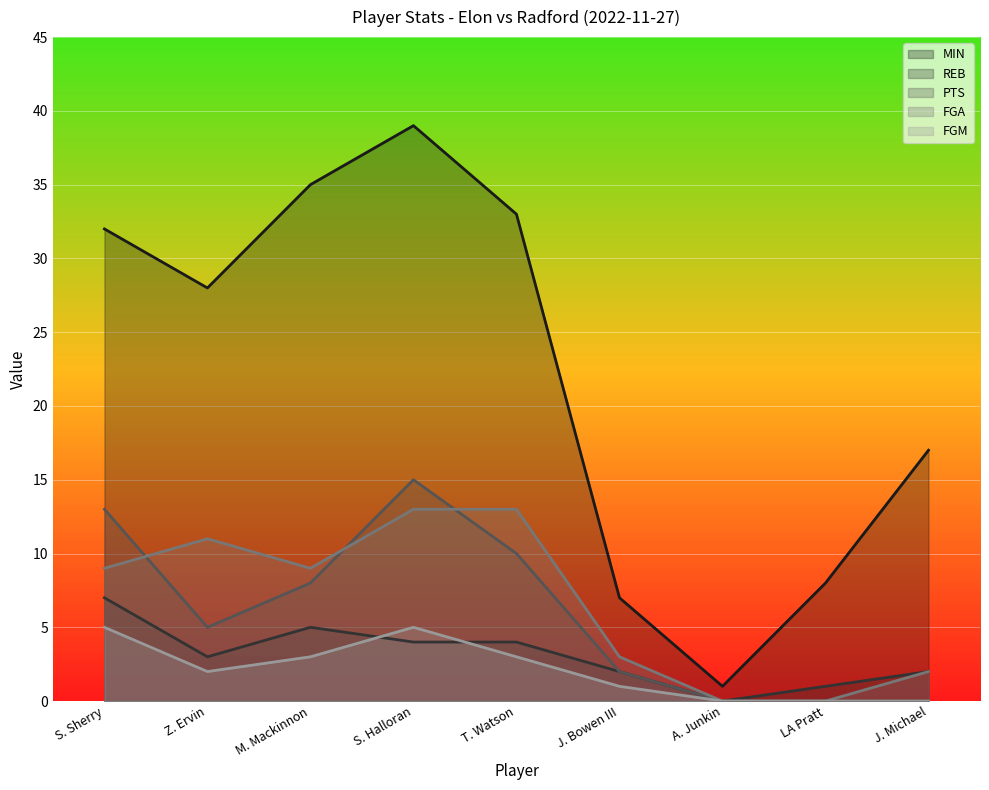

Between M. Mackinnon and LA Pratt, which series saw the biggest shift?

MIN